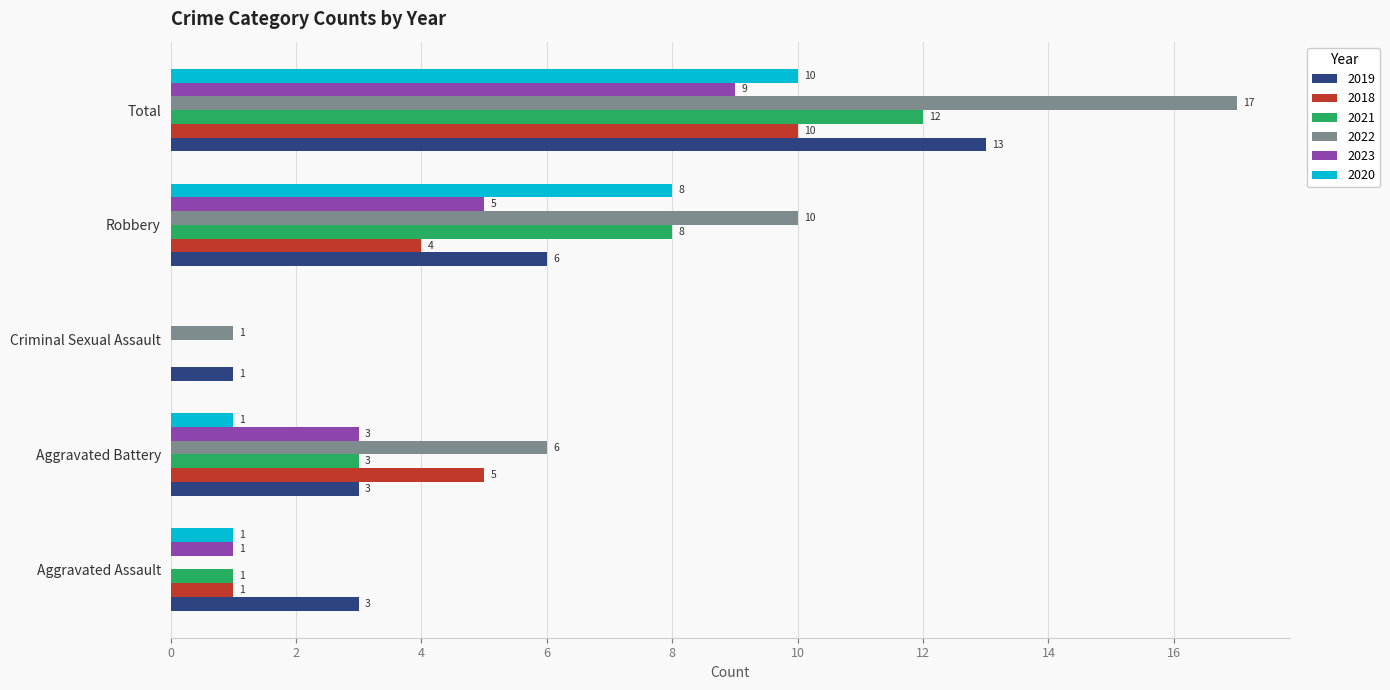

At which label is 2019 closest to 7?

Robbery